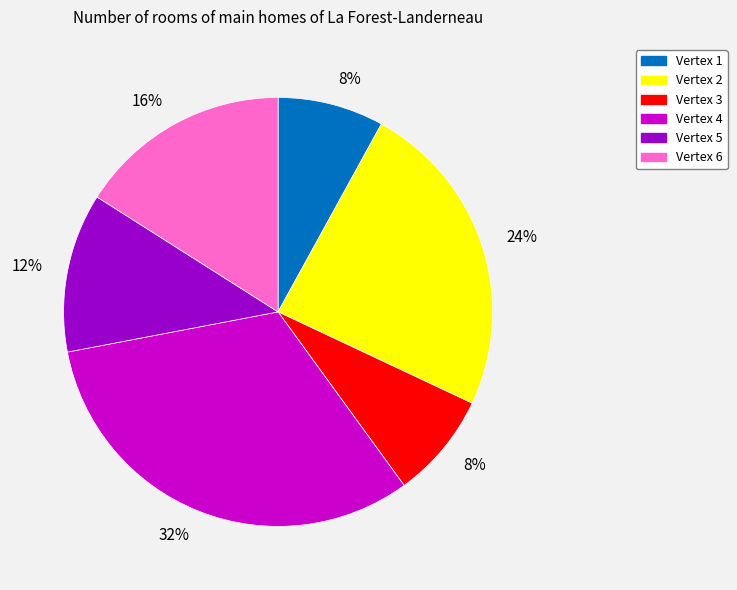

Count the number of slices in the pie.

6